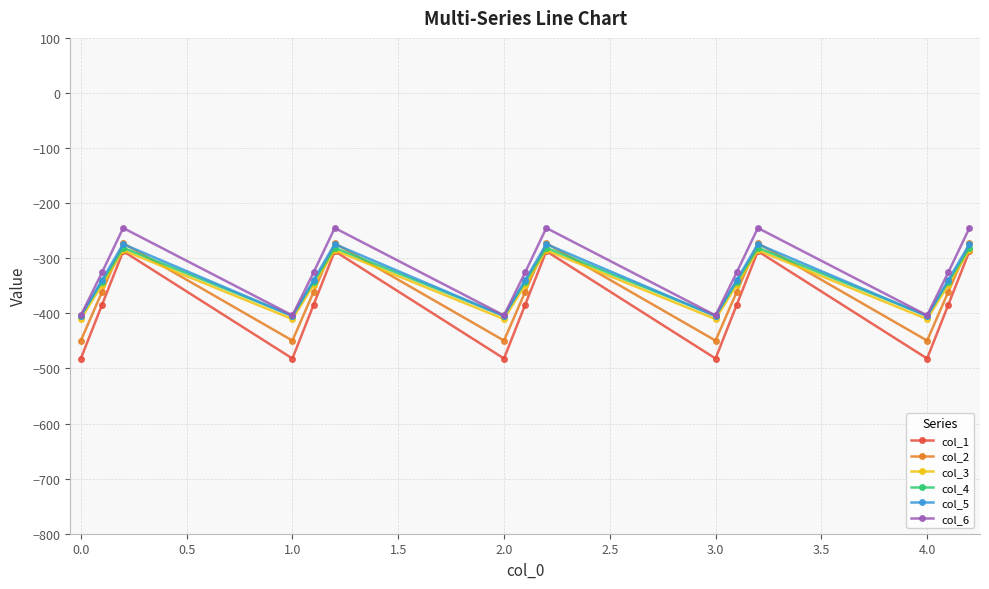

Which series has the widest spread of values?

col_1